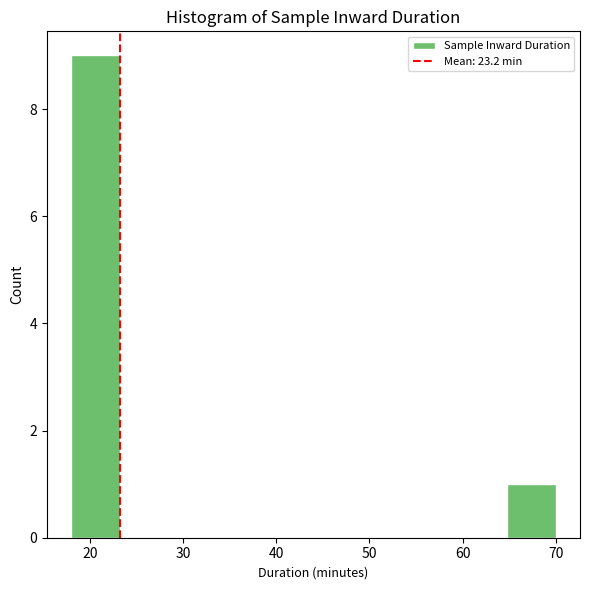

Reading left to right, list every bar in this chart as the range it spans on the x-axis followed by its height. Neither the bar edges nor the heights are printed on the chart, so give them approximately, as read against the axes.

18.0 to 23.2: 9
23.2 to 28.4: 0
28.4 to 33.6: 0
33.6 to 38.8: 0
38.8 to 44.0: 0
44.0 to 49.2: 0
49.2 to 54.4: 0
54.4 to 59.6: 0
59.6 to 64.8: 0
64.8 to 70.0: 1